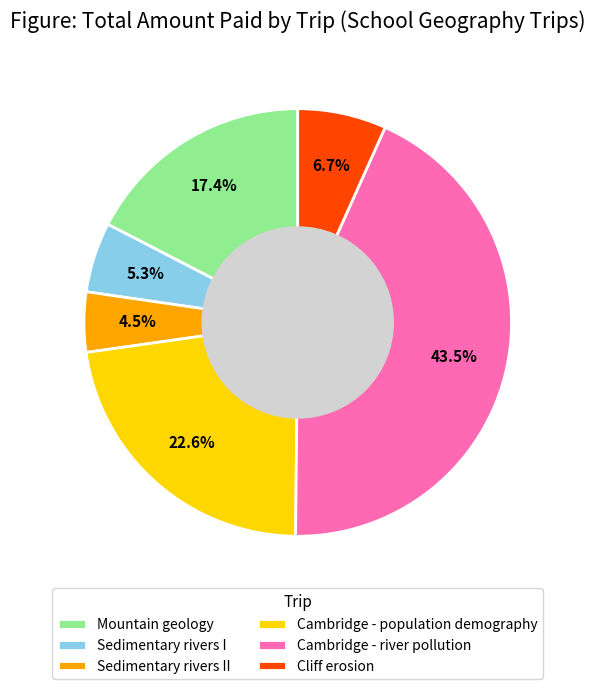

What is the ratio of the value at Cliff erosion to the value at Sedimentary rivers I?

1.3